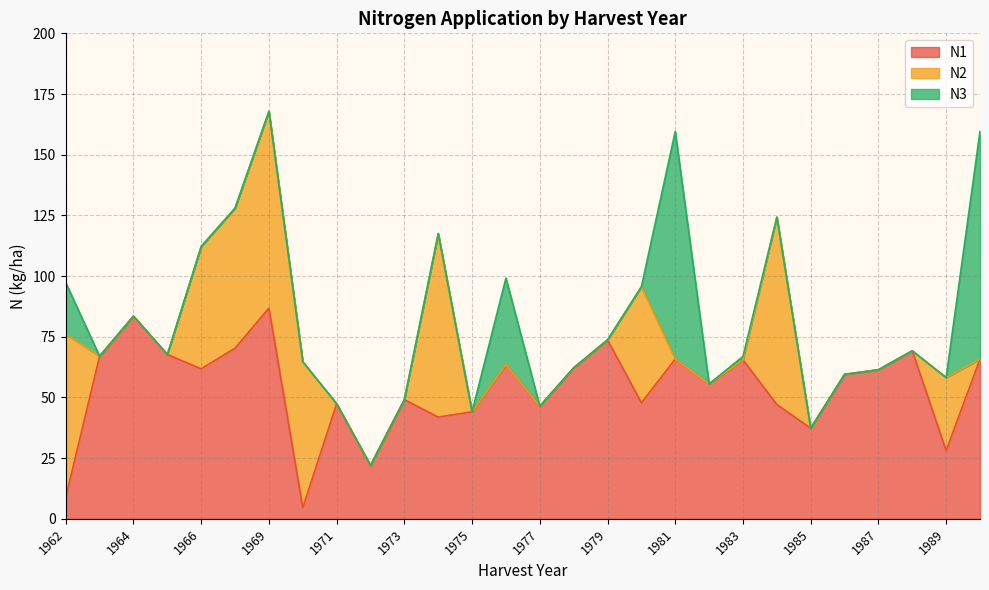

Where do N1 and N3 first cross each other?

1962 and 1963